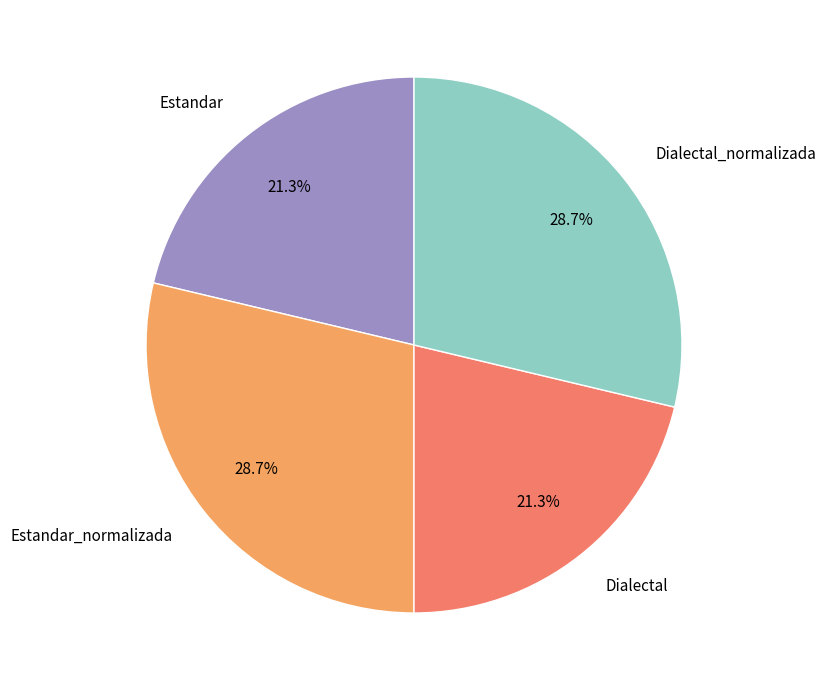

Approximately how many times larger is the value at Dialectal compared to Dialectal_normalizada?

0.7